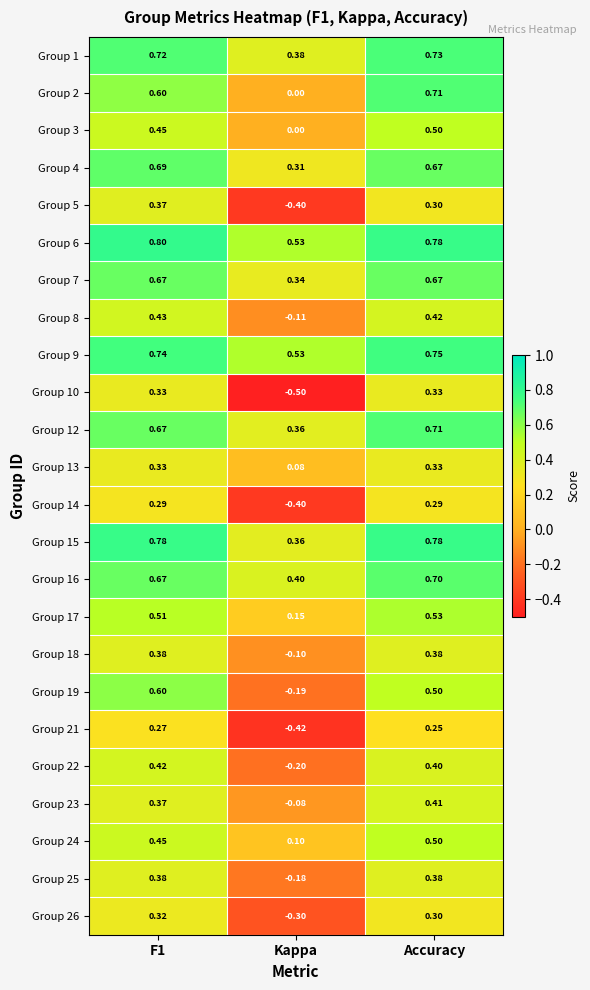

At which label does Group 17 reach its peak?

Accuracy